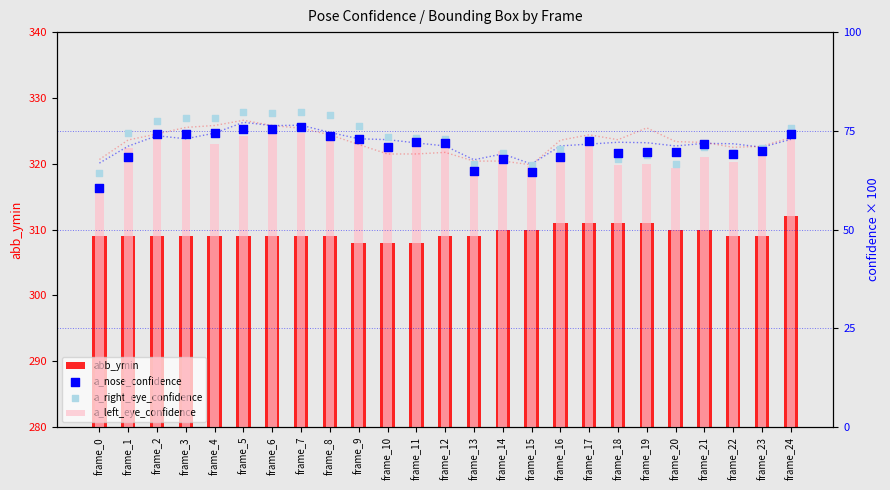

Which series reaches the minimum Y coordinate?

a_nose_confidence